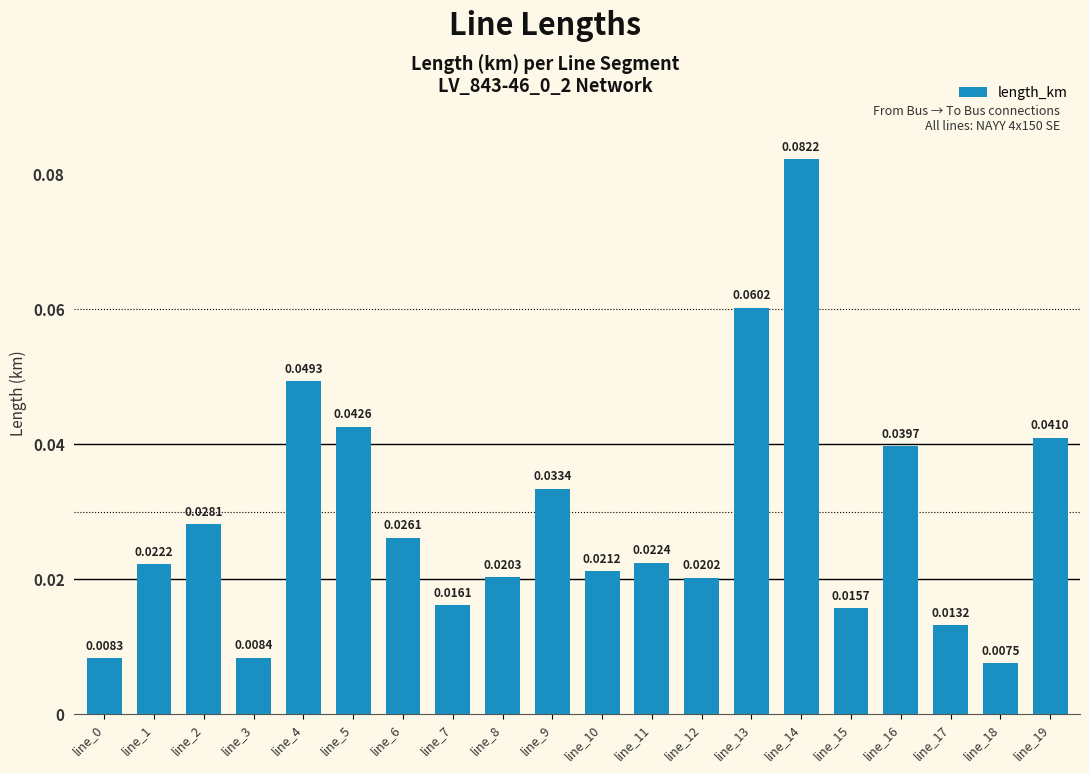

Between line_7 and line_11, which is larger?

line_11